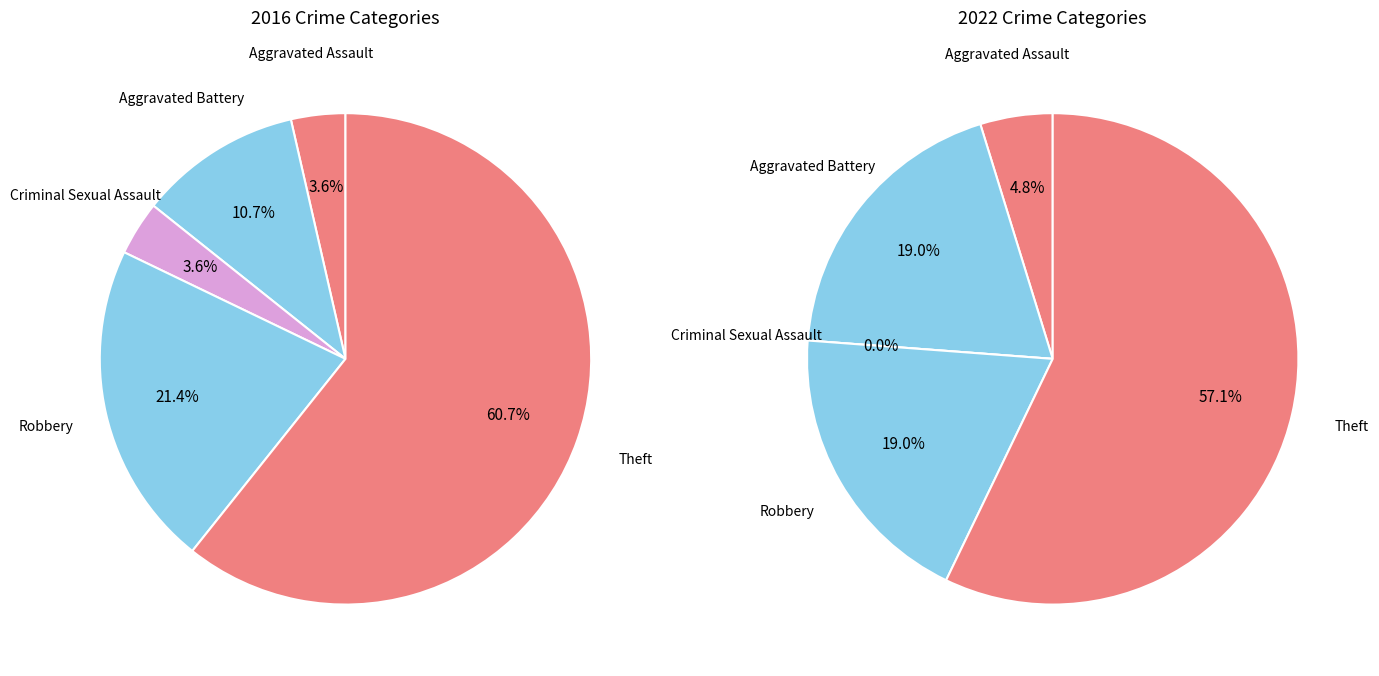

Between Criminal Sexual Assault and Theft, which is larger?

Theft